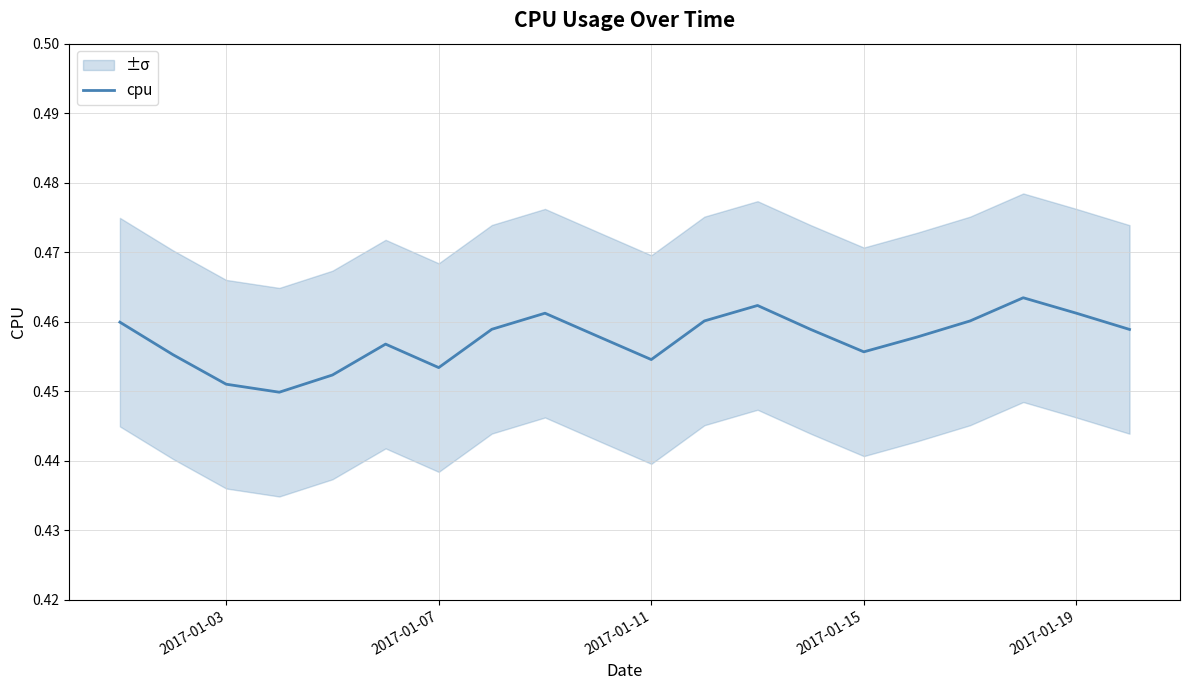

Count the number of categories in the chart.

20